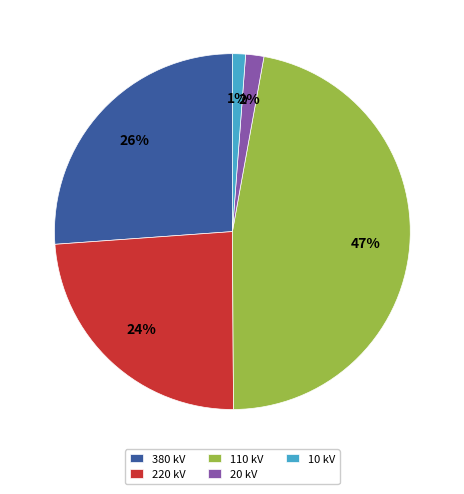

To the nearest percent, what is the combined percentage of 220 and 110?

71%